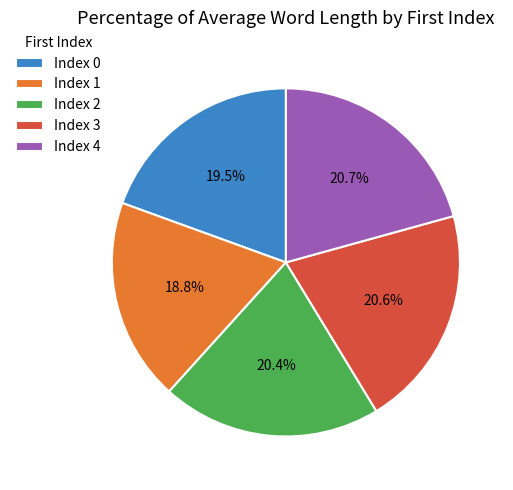

How much of the chart is everything except Index 0?

80.5%